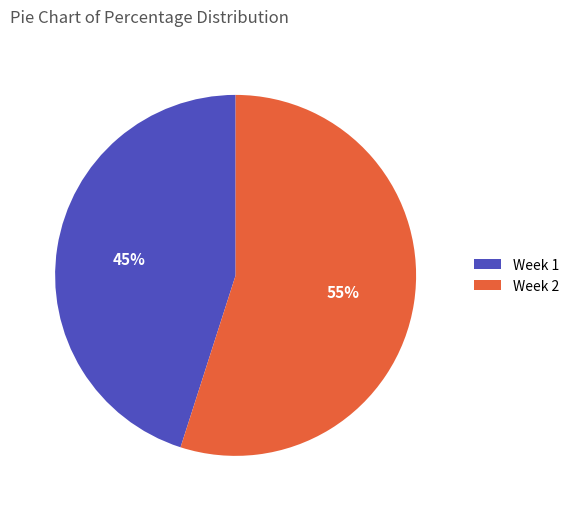

To the nearest percent, what is the difference between the largest and smallest slice percentages?

10%